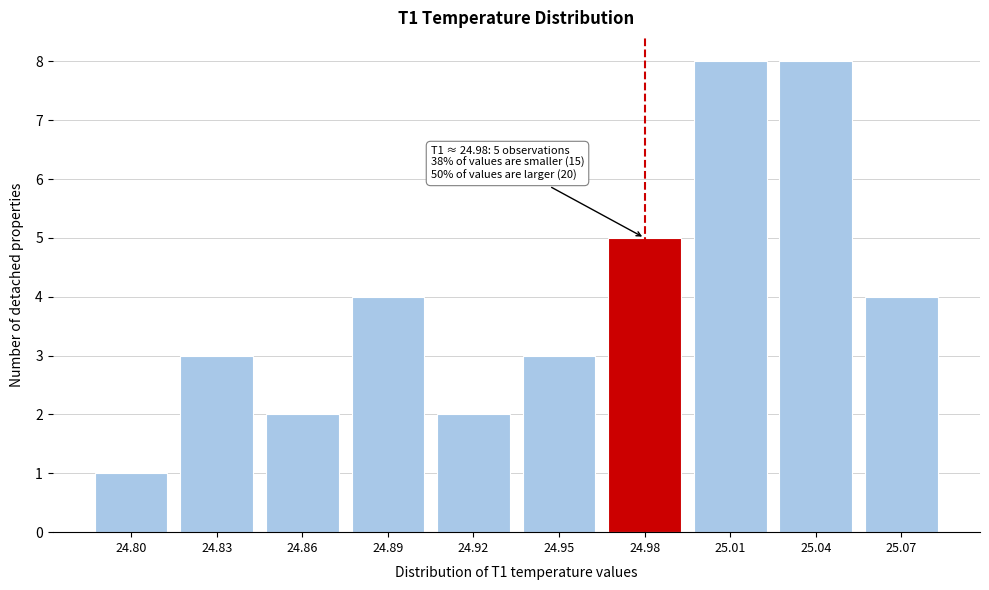

Reading left to right, transcribe all the data shown in this chart.

24.80=1	24.83=3	24.86=2	24.89=4	24.92=2	24.95=3	24.98=5	25.01=8	25.04=8	25.07=4